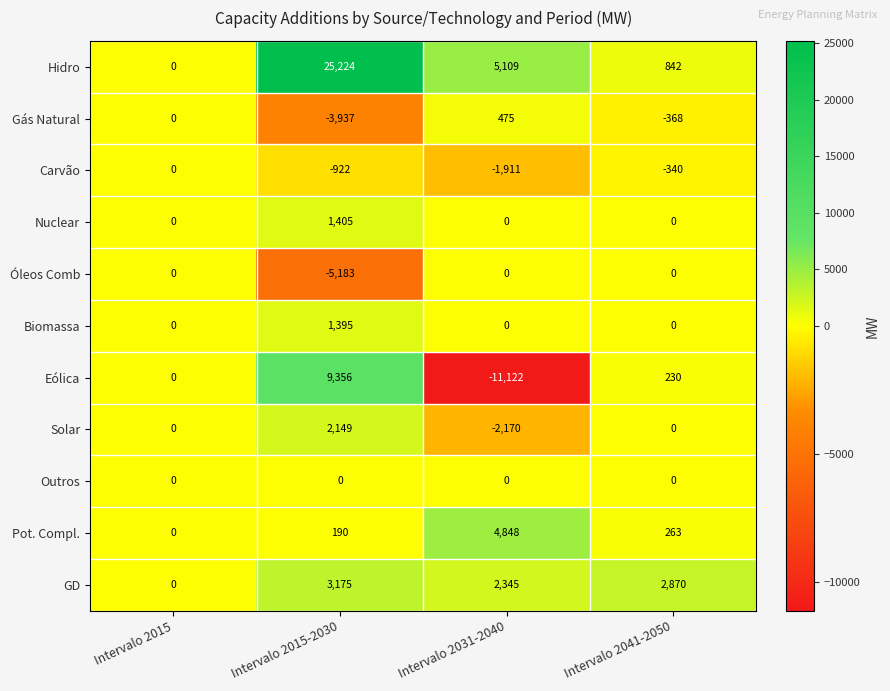

What is the total value across all series at Intervalo 2031-2040?

-2426